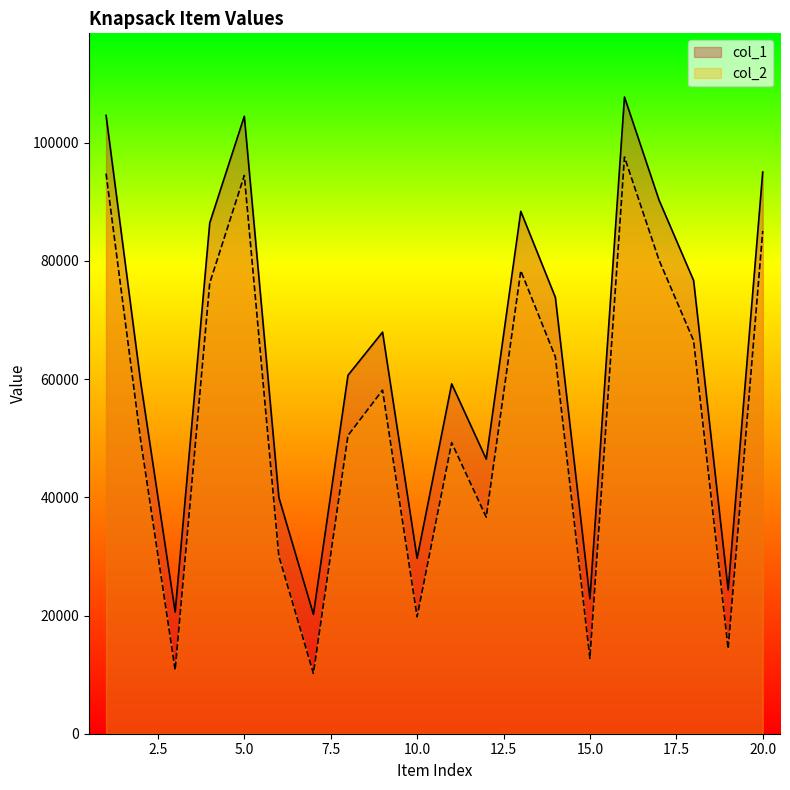

What is the difference between the maximum and minimum values in the col_2 series?

87380